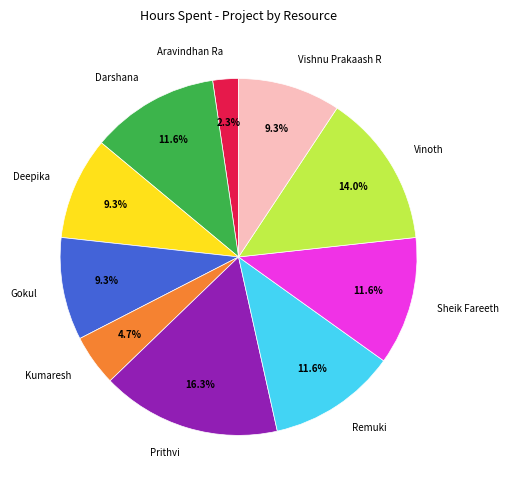

Which slice is the smallest?

Aravindhan Ra